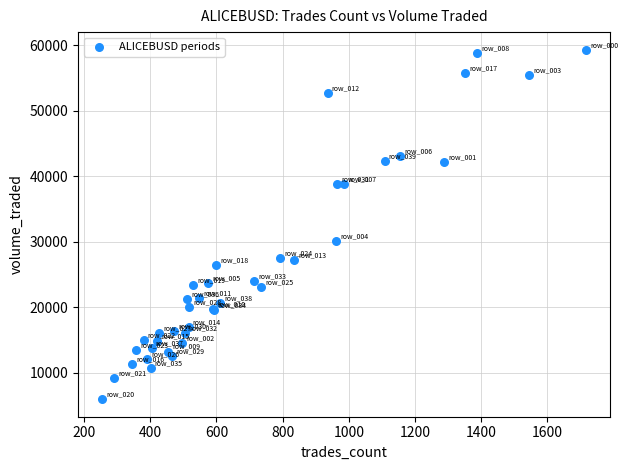

What Y value in the scatter plot is closest to 32671?

30127.6